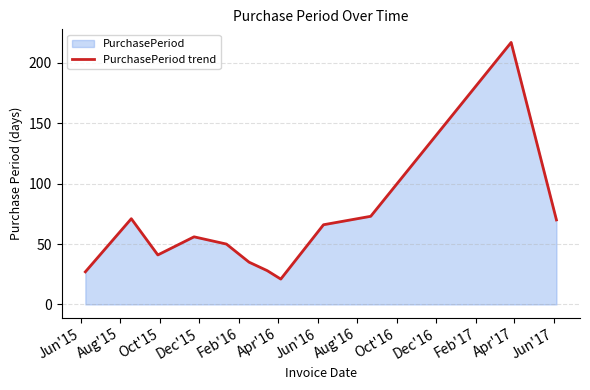

What is the maximum value shown in the chart?

217